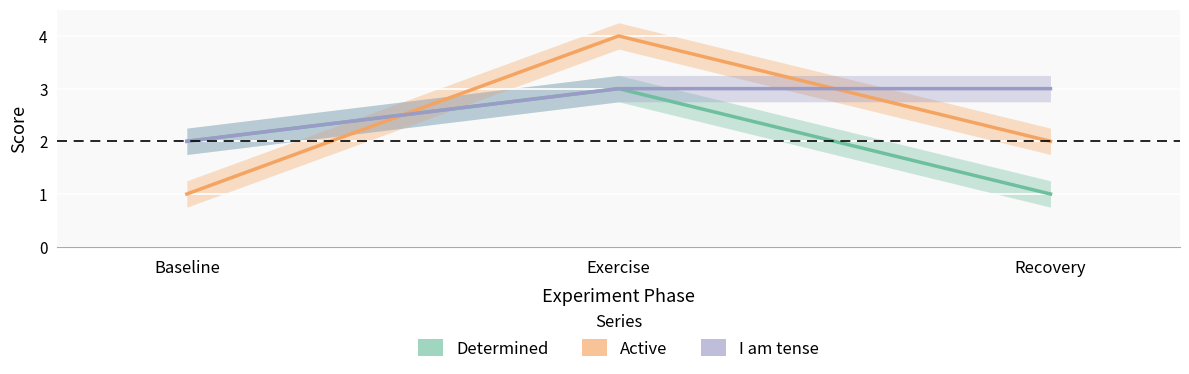

Which series has the largest total across all categories?

I am tense